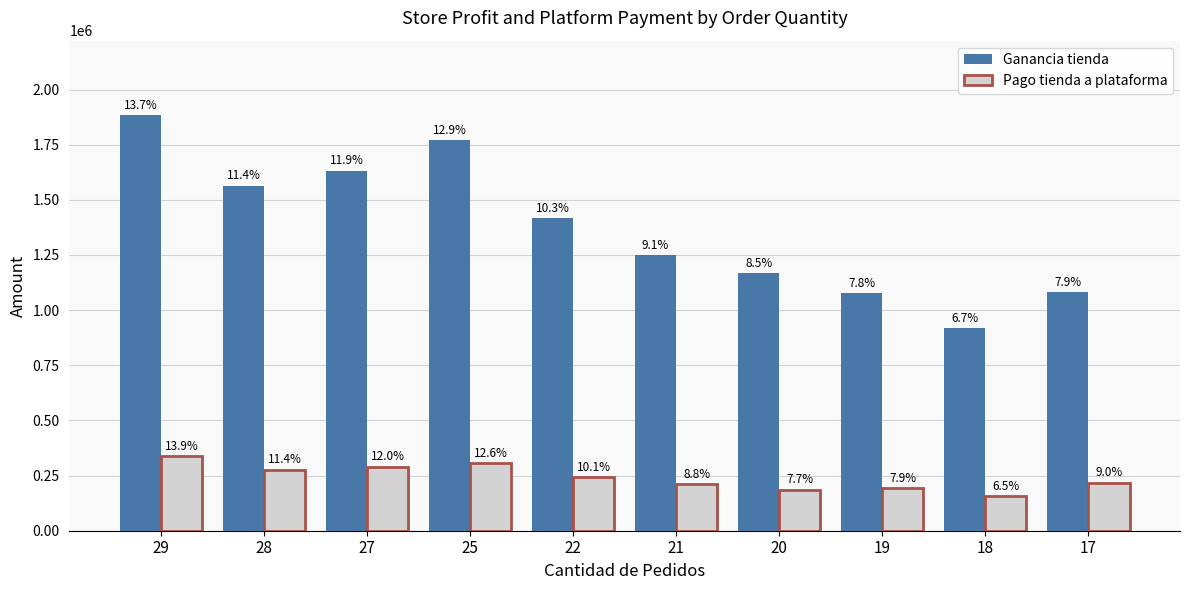

The value of Pago tienda a plataforma at 27 is 291037.6. True or false?

True